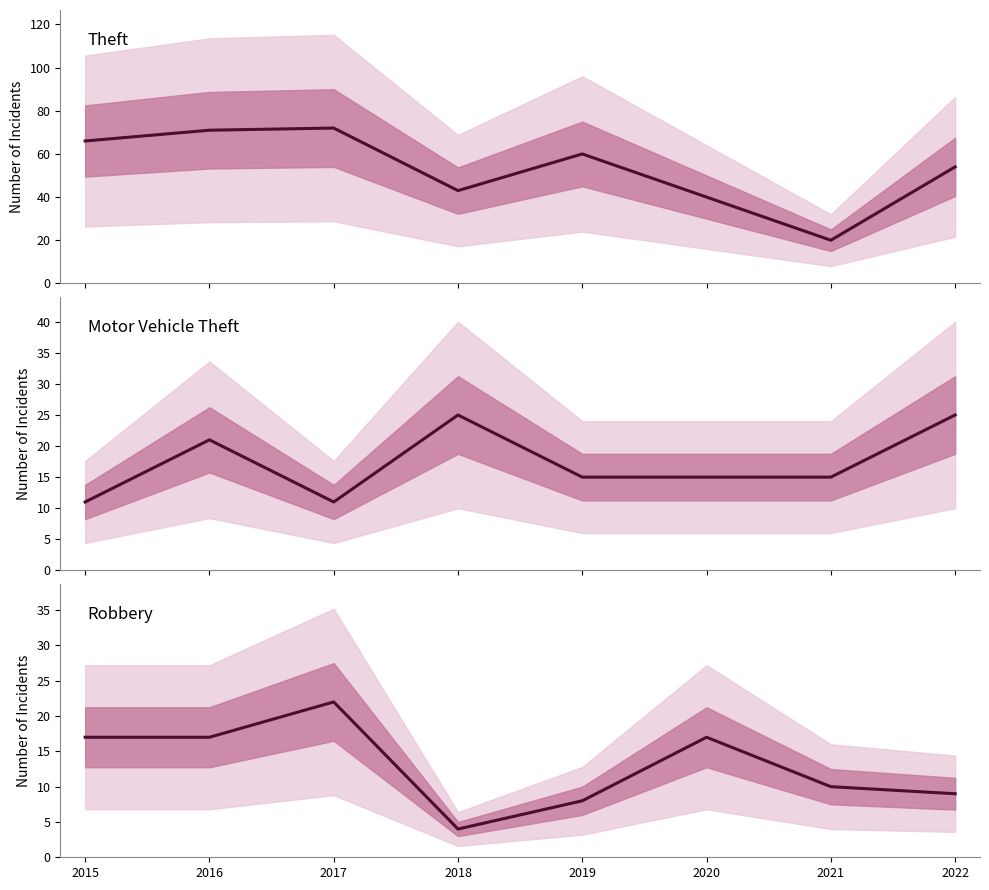

How many lines are shown in the chart?

3